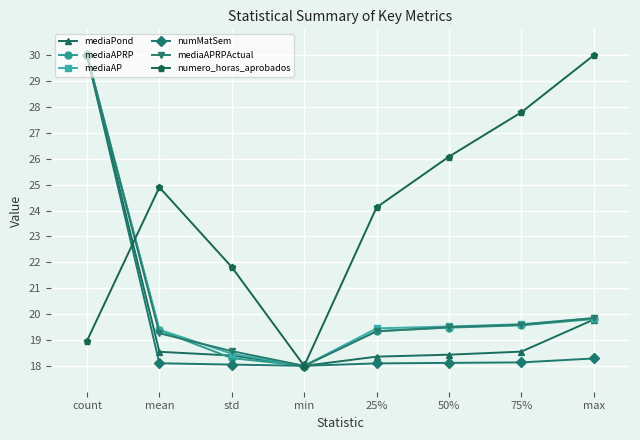

In numMatSem, how many points are lower than both neighbors (excluding endpoints)?

1